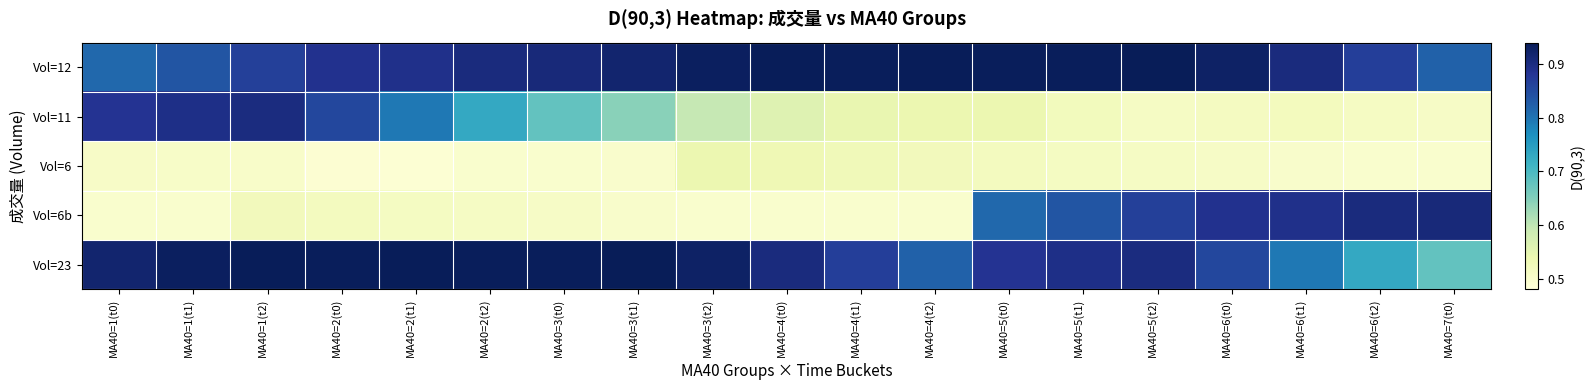

What is the minimum value shown in the chart?

0.5